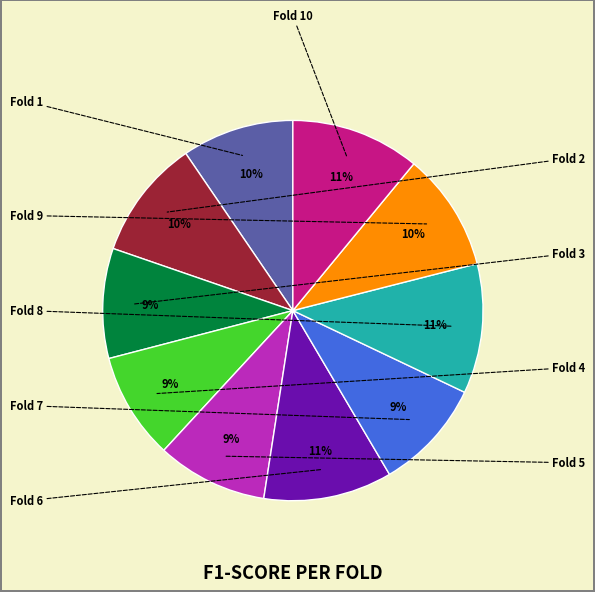

To the nearest percent, what is the average slice percentage?

10%